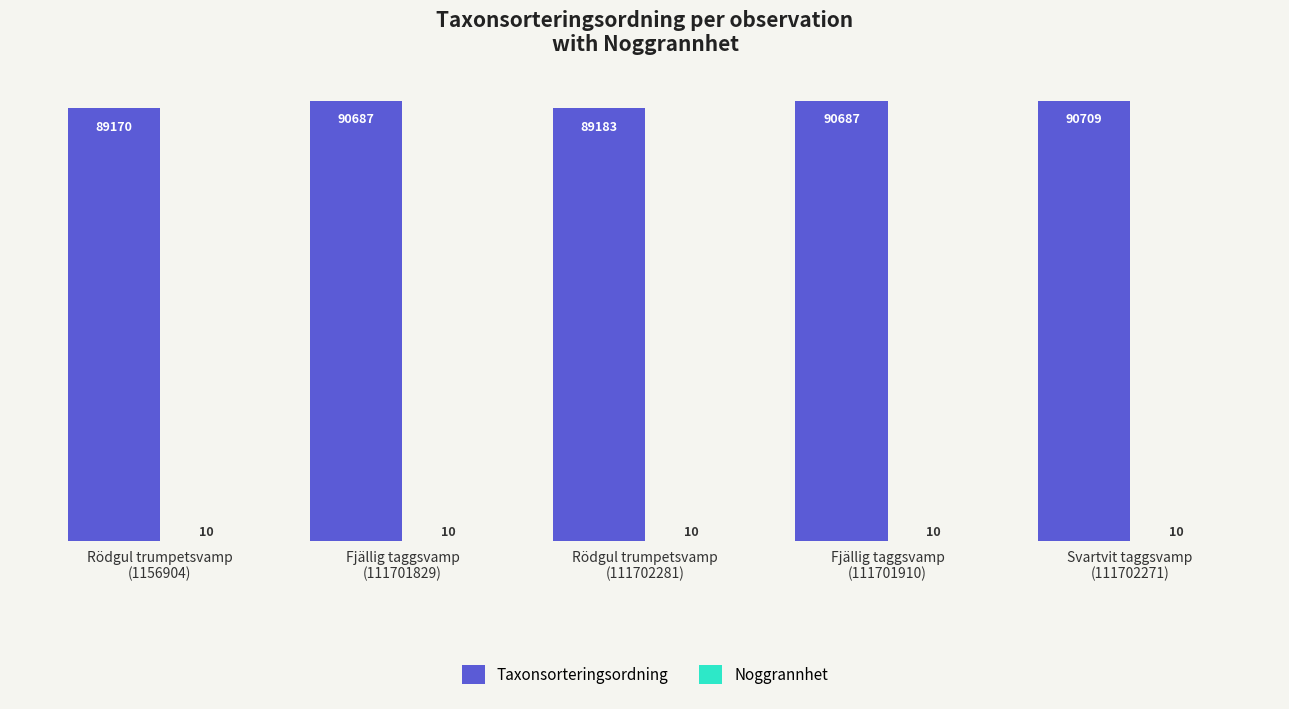

What is the maximum value for Taxonsorteringsordning?

90709